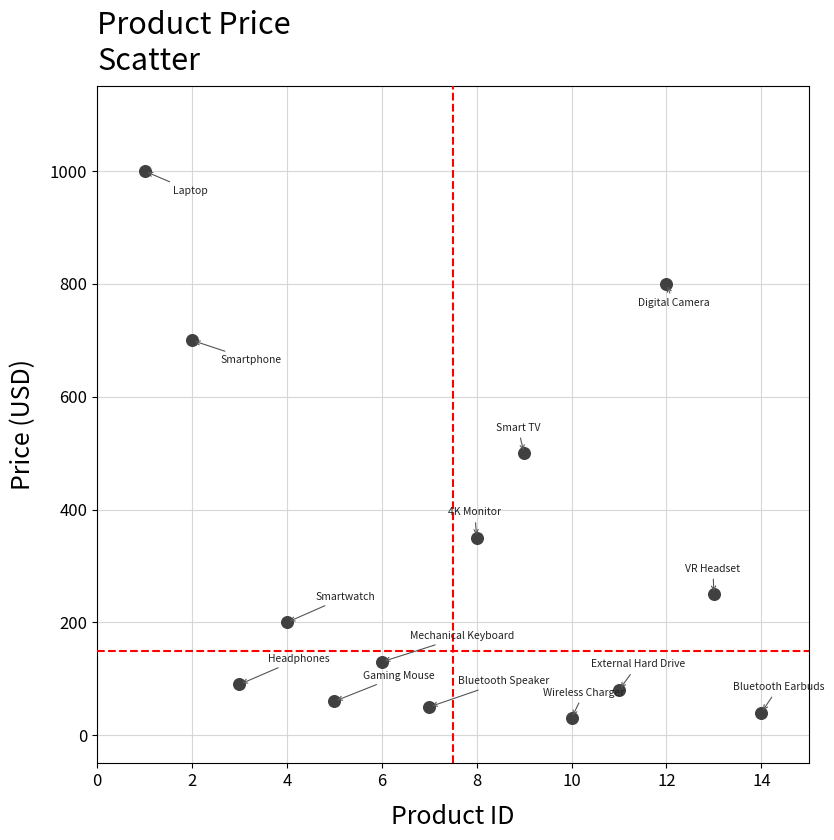

What is the range of X values (max minus min)?

13.0